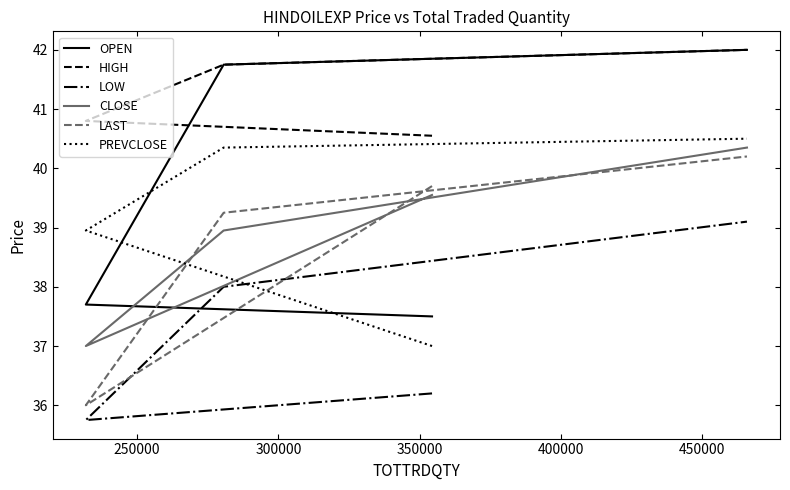

True or false: LOW and OPEN cross at least once.

False